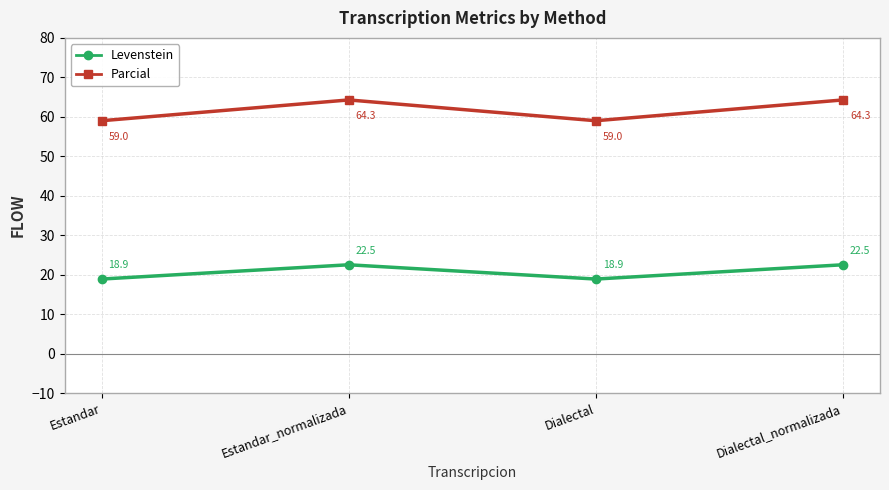

True or false: Levenstein and Parcial intersect in this chart.

False